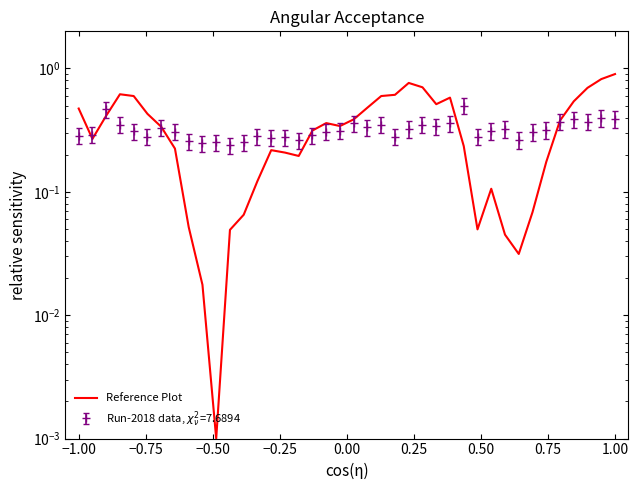

Does the chart display data point markers on the line(s)?

No